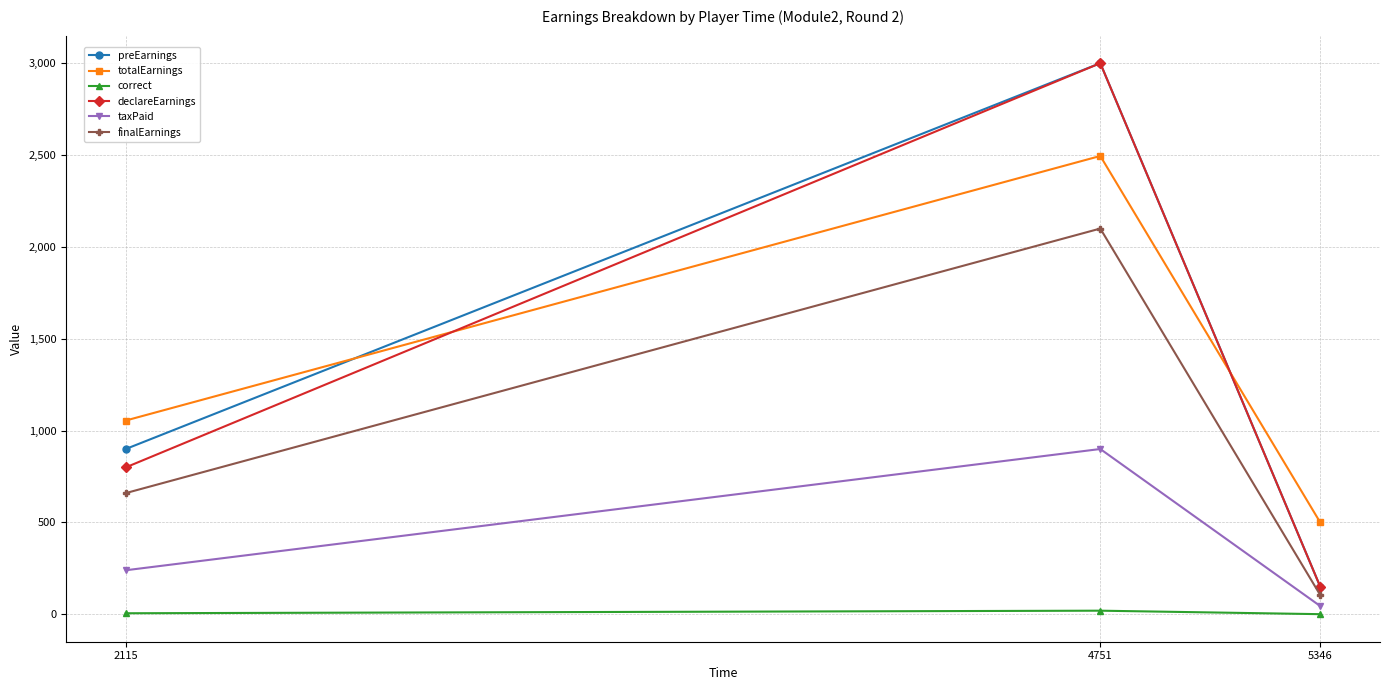

What is the greatest value displayed?

3000